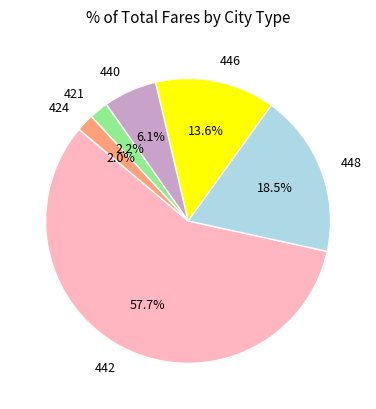

What is the largest slice in the pie chart?

442